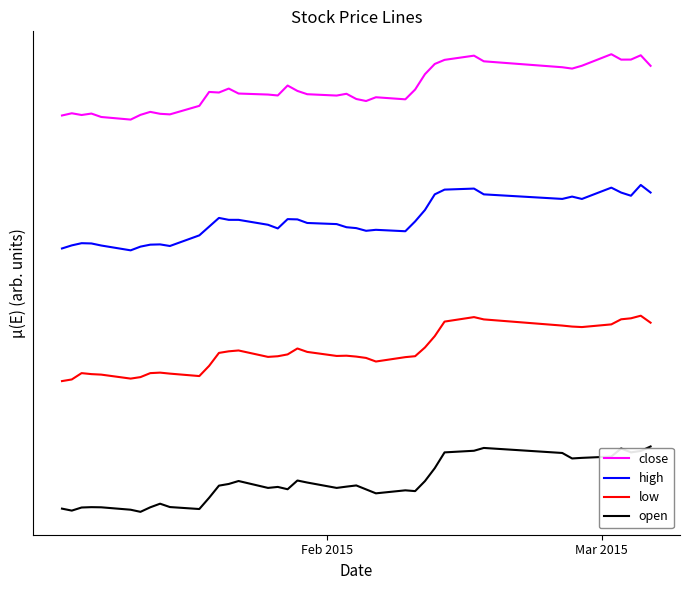

What are all the series names shown in the legend?

close, high, low, open